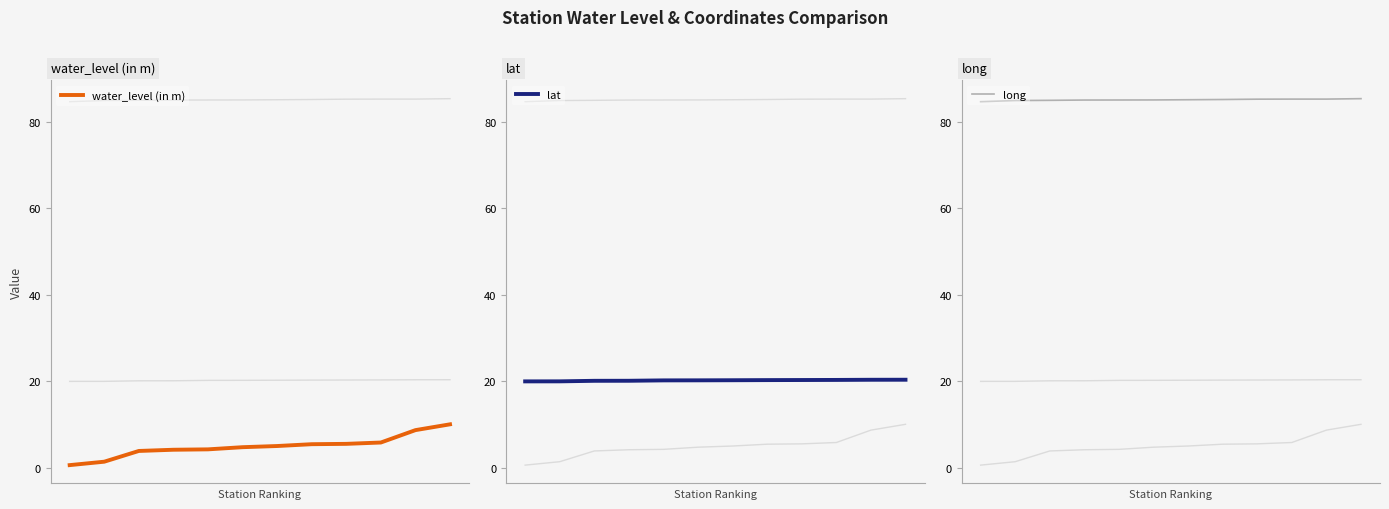

The lat series shows 32.5 at 1. True or false?

False